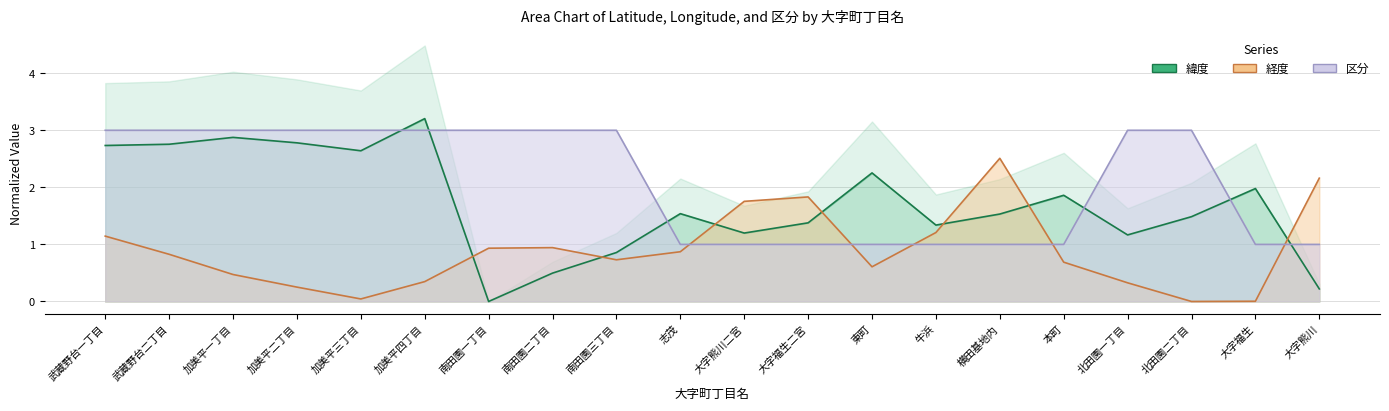

What is the label of the 20th point from the right?

武蔵野台一丁目